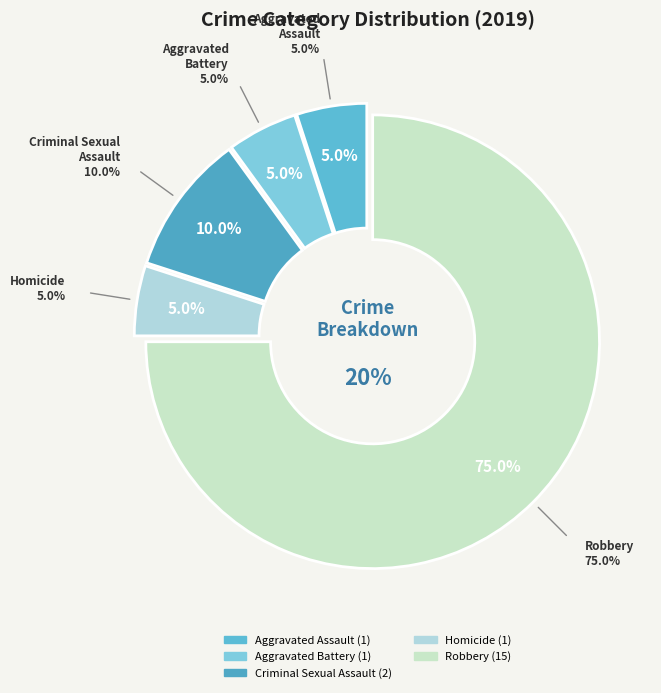

What portion of the pie excludes Homicide?

95.0%